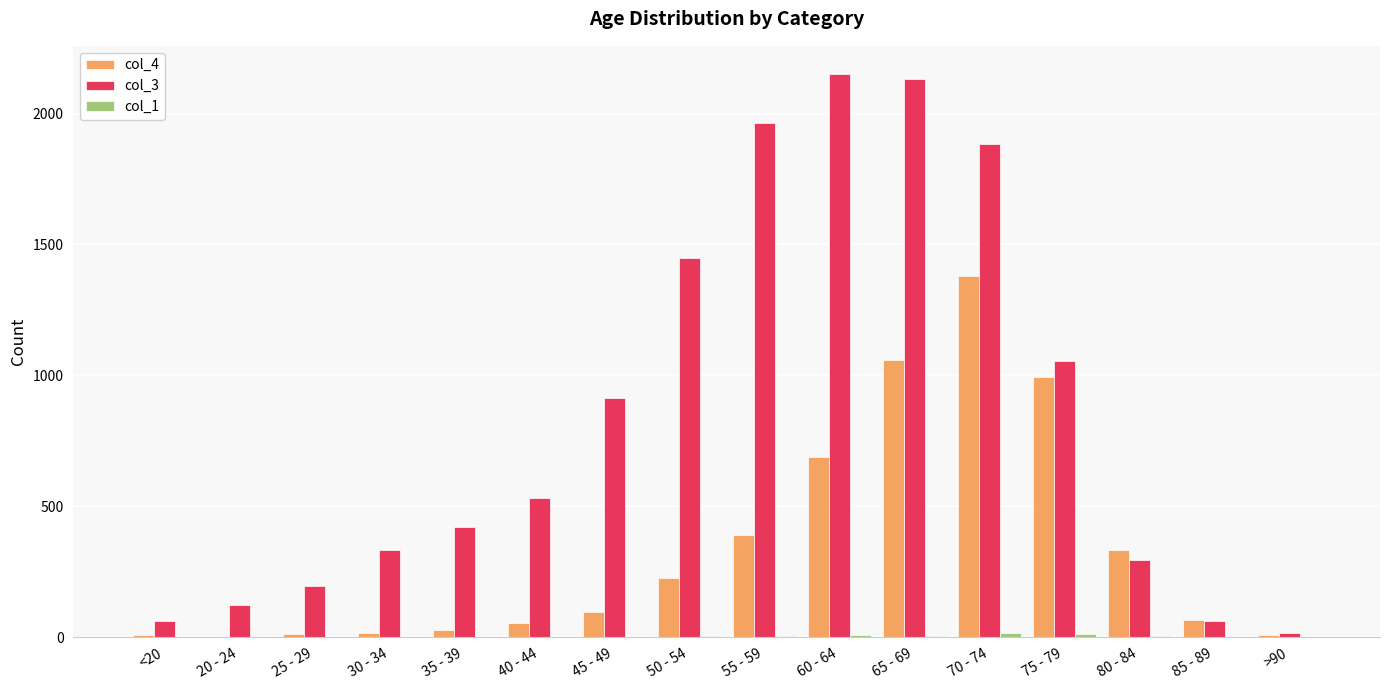

The col_4 series shows 1381 at 70 - 74. True or false?

True